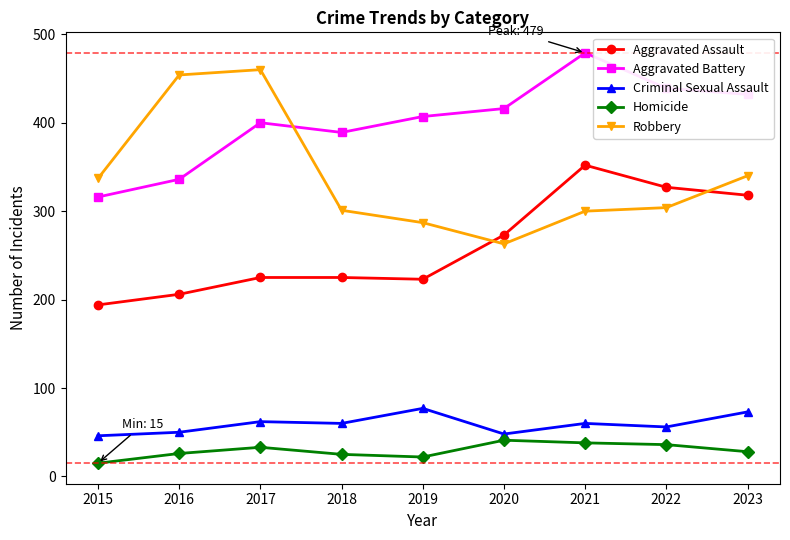

What is the sum of all Criminal Sexual Assault values?

532